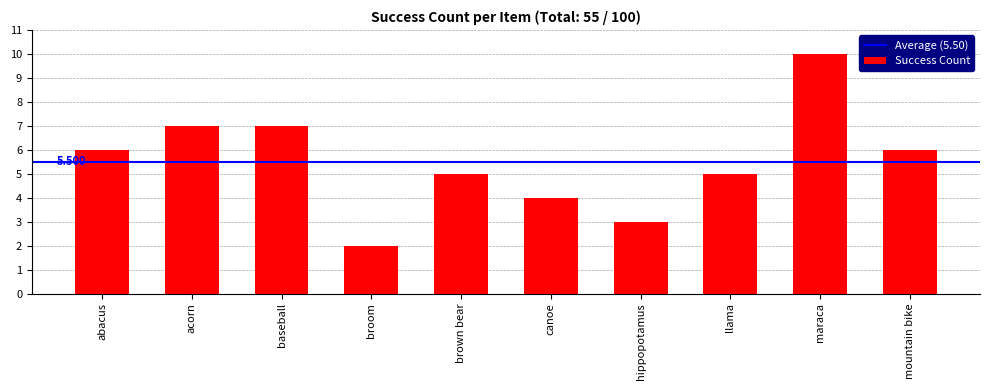

Reading left to right, list all the values displayed in this chart.

abacus=6	acorn=7	baseball=7	broom=2	brown bear=5	canoe=4	hippopotamus=3	llama=5	maraca=10	mountain bike=6